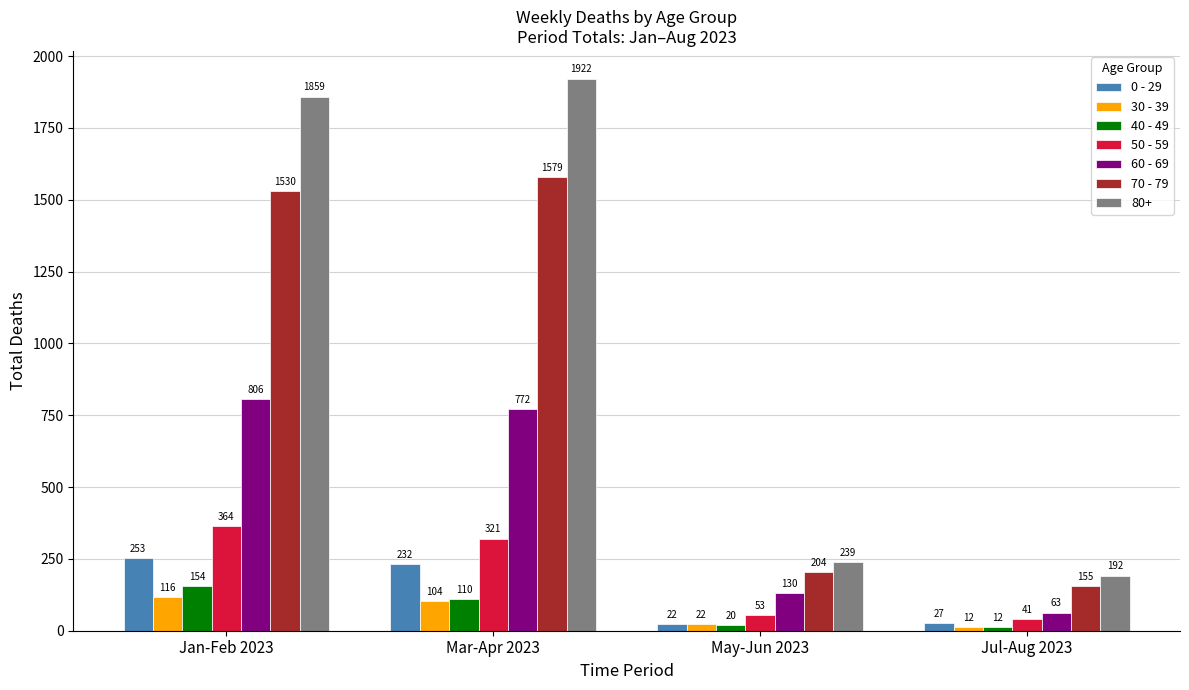

Reading left to right, extract all data points from this chart.

0 - 29: Jan-Feb 2023=253	Mar-Apr 2023=232	May-Jun 2023=22	Jul-Aug 2023=27
30 - 39: Jan-Feb 2023=116	Mar-Apr 2023=104	May-Jun 2023=22	Jul-Aug 2023=12
40 - 49: Jan-Feb 2023=154	Mar-Apr 2023=110	May-Jun 2023=20	Jul-Aug 2023=12
50 - 59: Jan-Feb 2023=364	Mar-Apr 2023=321	May-Jun 2023=53	Jul-Aug 2023=41
60 - 69: Jan-Feb 2023=806	Mar-Apr 2023=772	May-Jun 2023=130	Jul-Aug 2023=63
70 - 79: Jan-Feb 2023=1530	Mar-Apr 2023=1579	May-Jun 2023=204	Jul-Aug 2023=155
80+: Jan-Feb 2023=1859	Mar-Apr 2023=1922	May-Jun 2023=239	Jul-Aug 2023=192